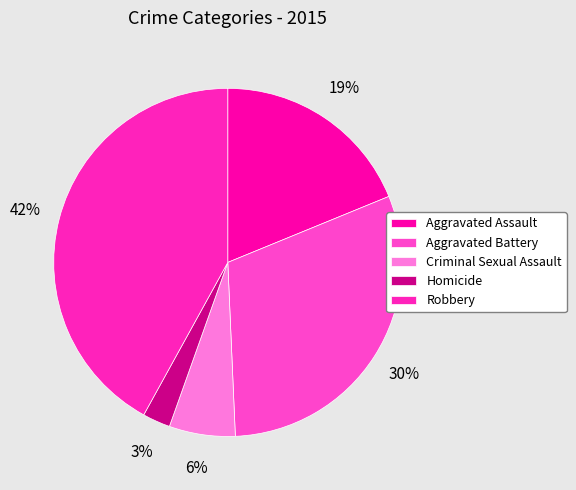

Which category has the biggest portion of the pie?

Robbery